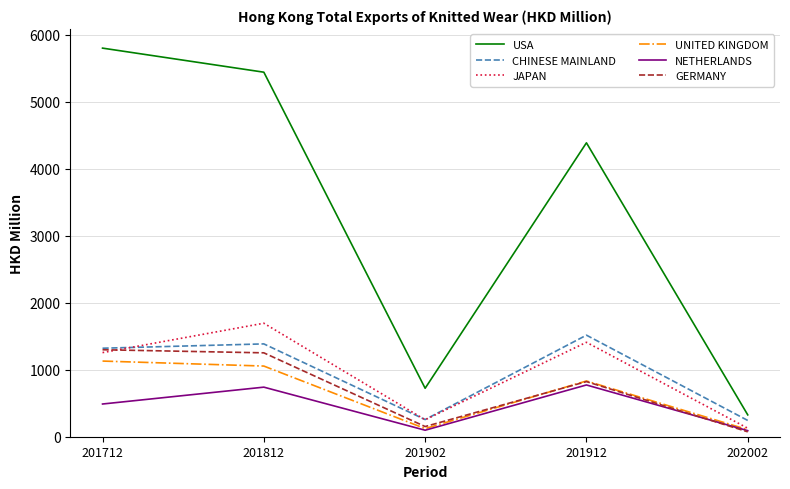

What is the difference between the highest and lowest values at 201812?

4702.9